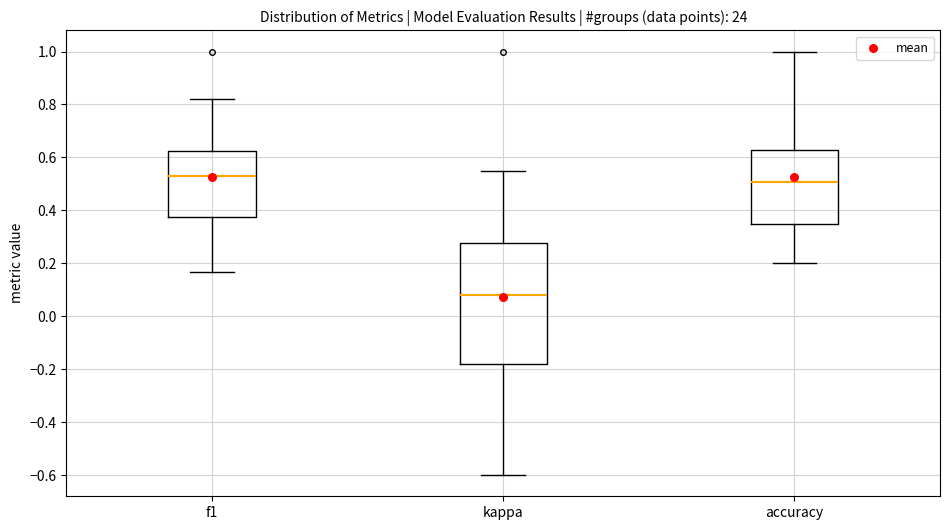

Which box is the tallest, from its lower edge to its upper edge?

kappa